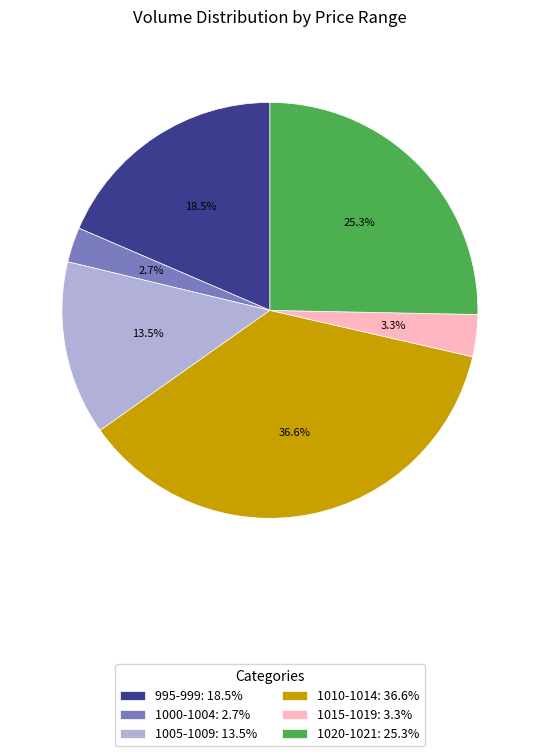

Which slice is the largest?

1010-1014: 36.6%